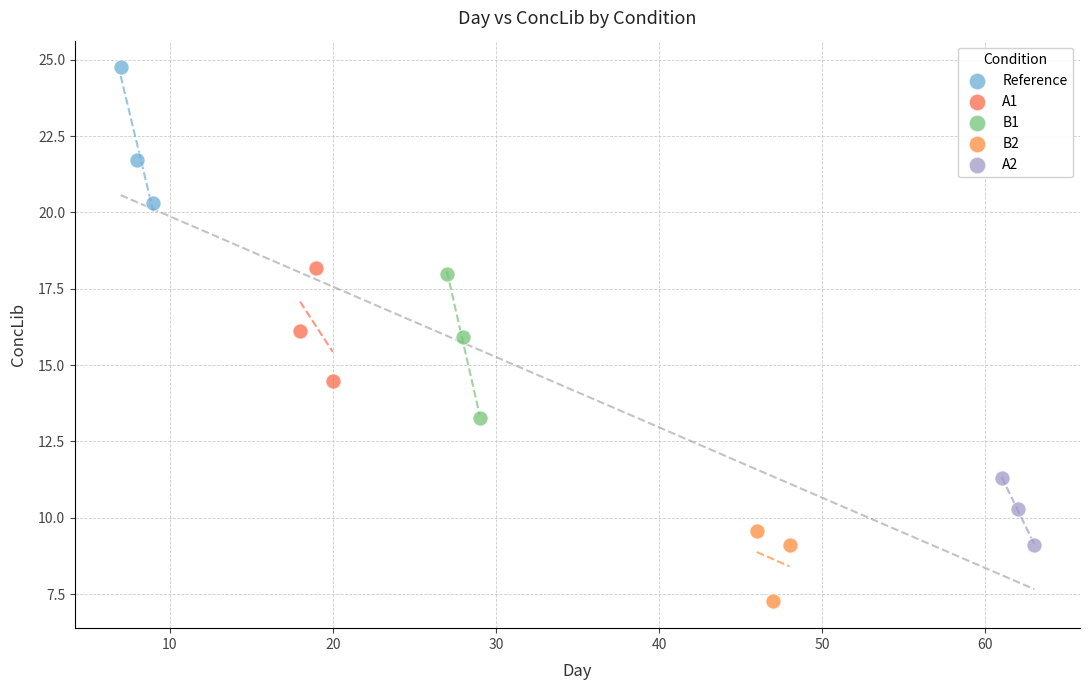

Which series reaches the minimum Y coordinate?

B2